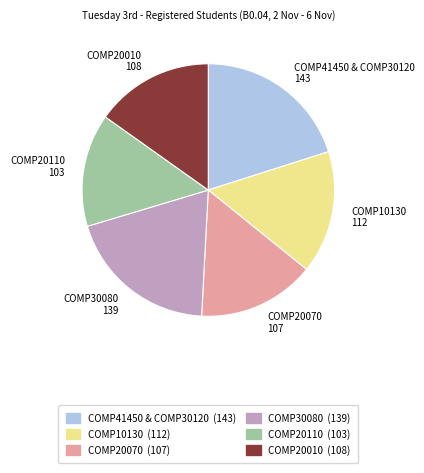

True or false: COMP30080 accounts for 20% of the total.

True